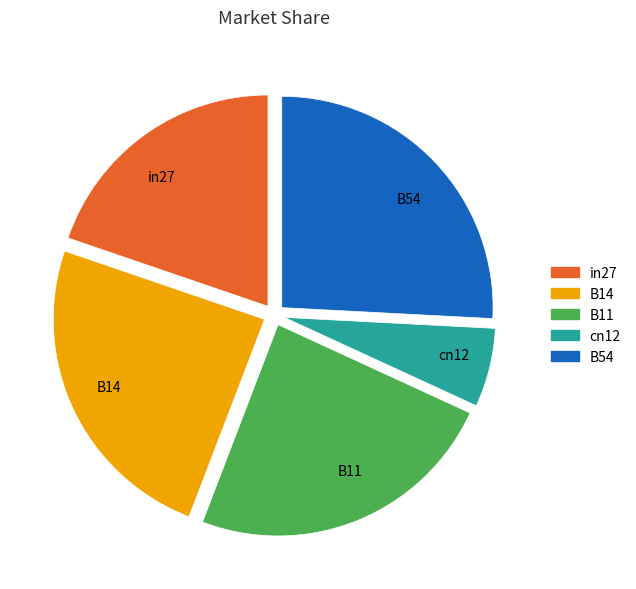

Is the sum of cn12 and B54 greater than half?

No